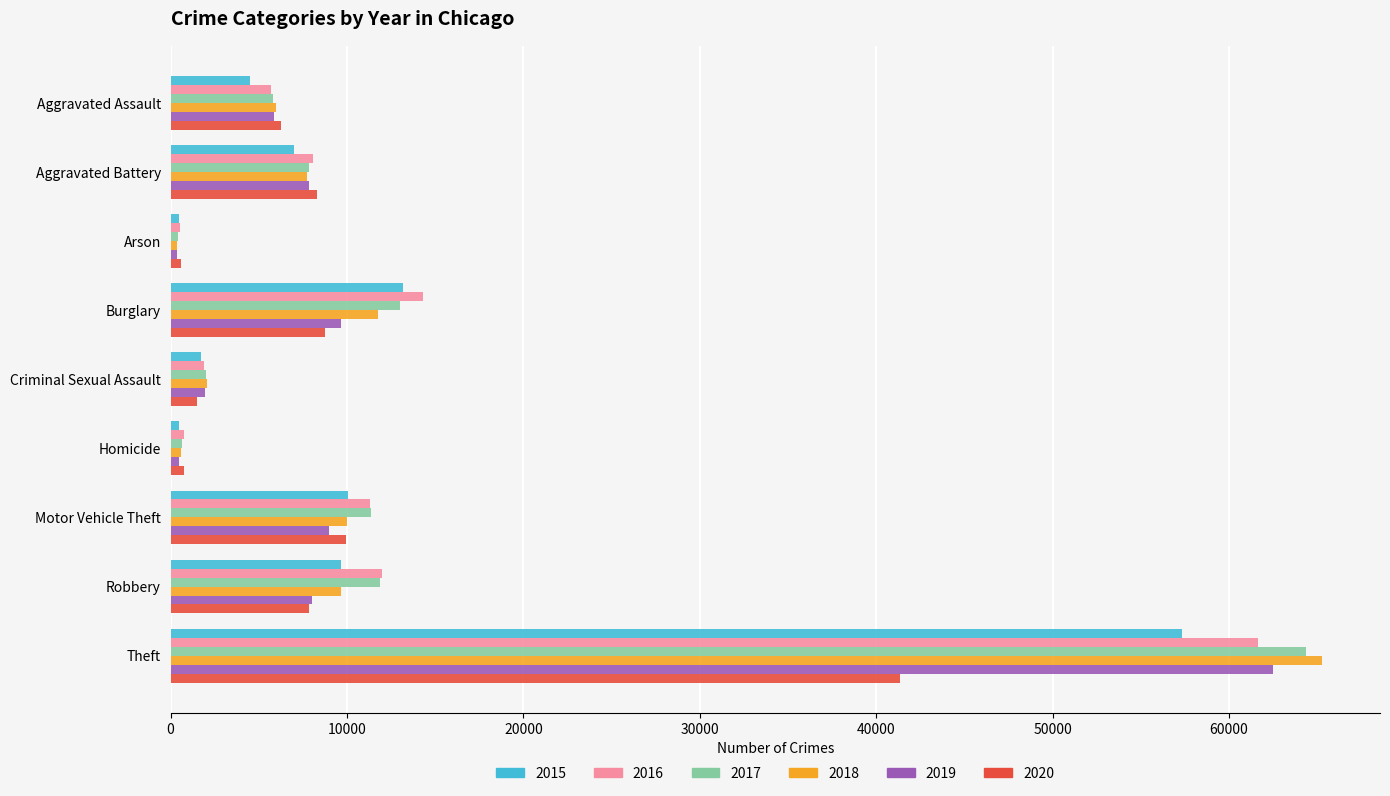

At which category does the chart reach its peak across all series?

Theft